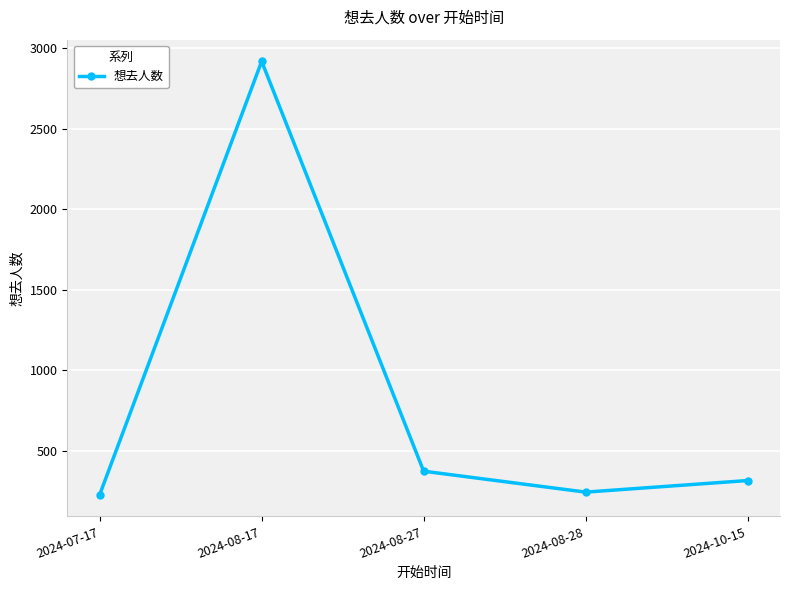

What is the sum of the values at 2024-08-27 and 2024-10-15?

688